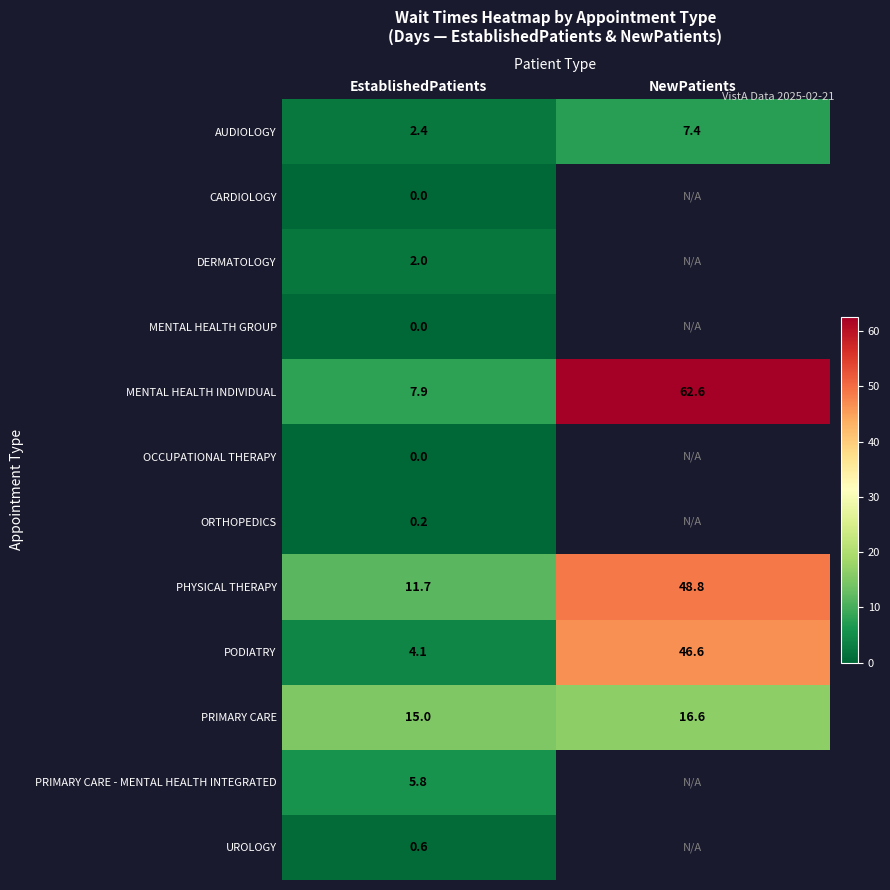

True or false: ORTHOPEDICS has a value of 0.2 at EstablishedPatients.

True